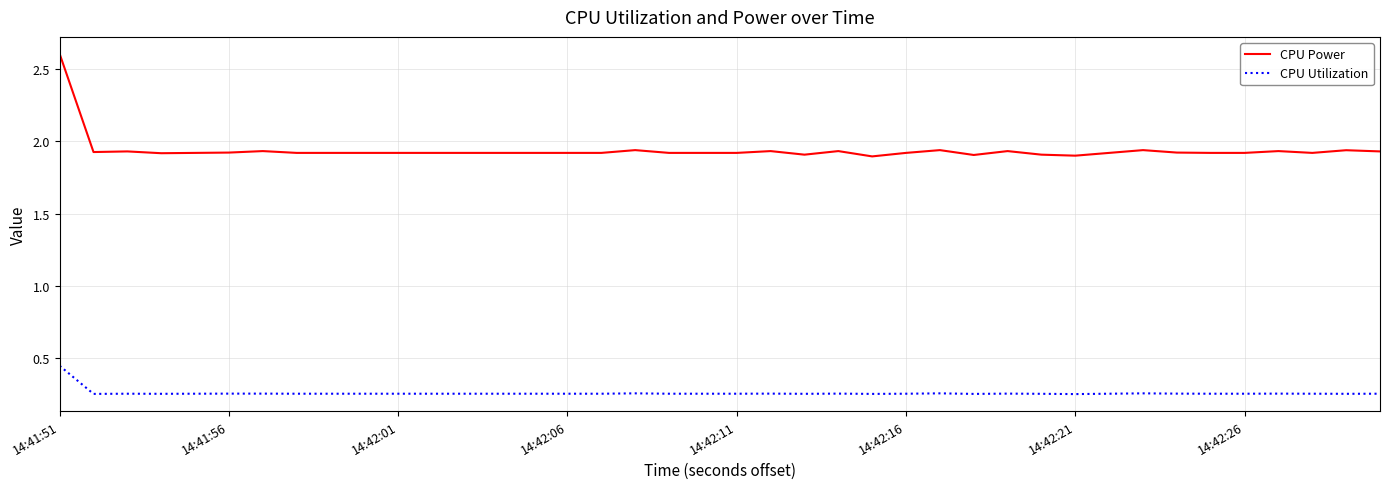

True or false: CPU Power and CPU Utilization cross at least once.

False